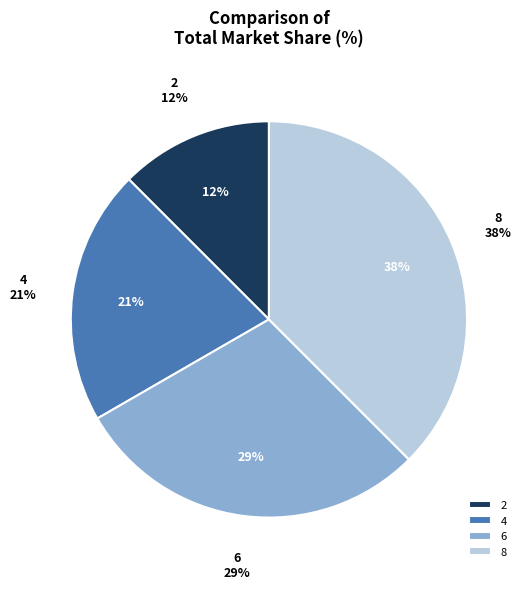

To the nearest percent, what portion does 4 represent?

21%